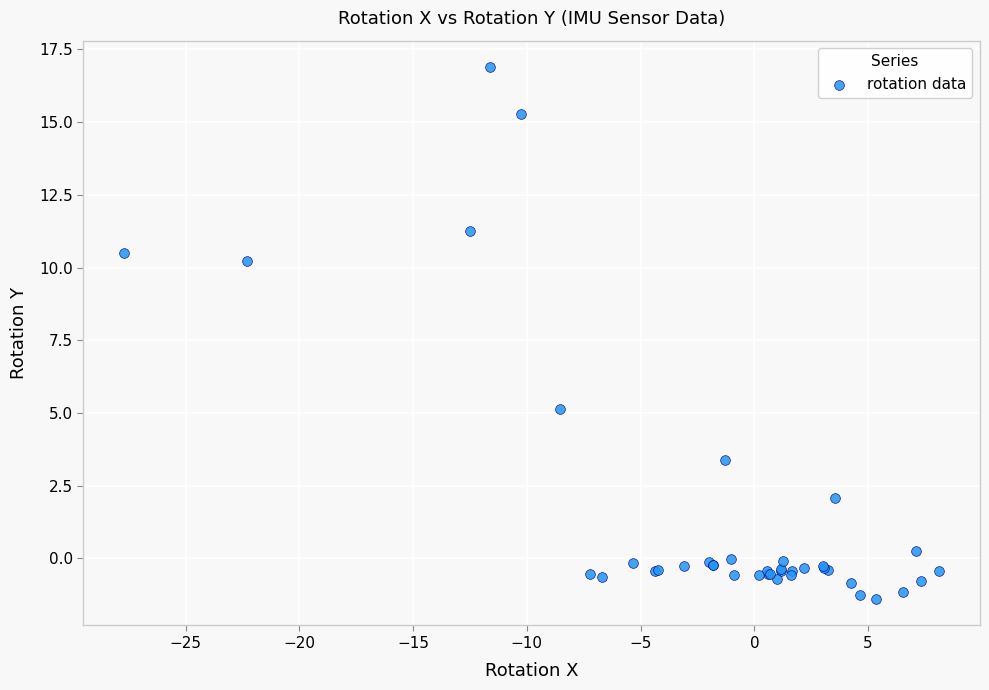

What Y value in the scatter plot is closest to 7?

5.1